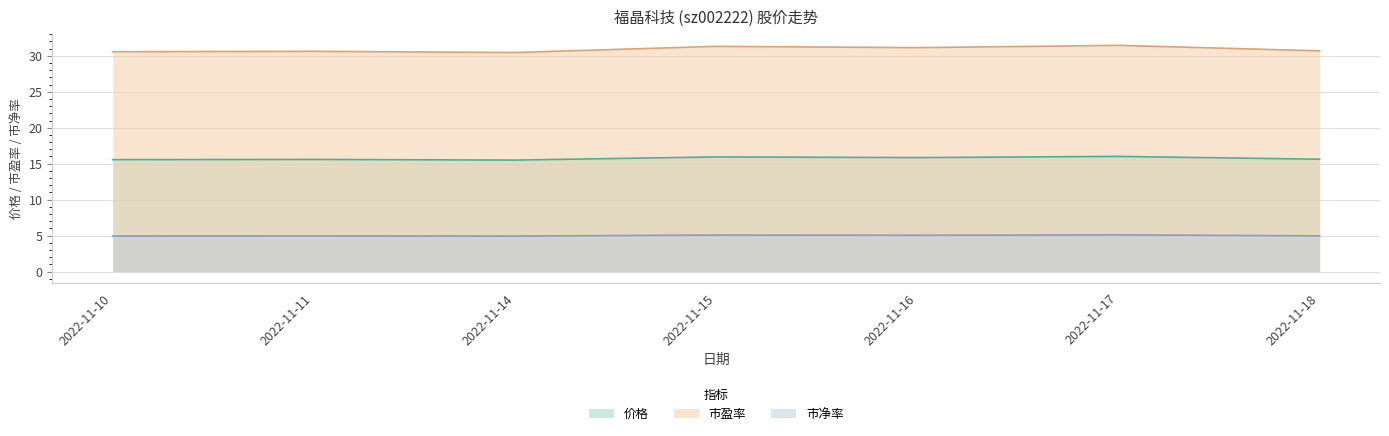

What is the maximum value for 价格?

16.0